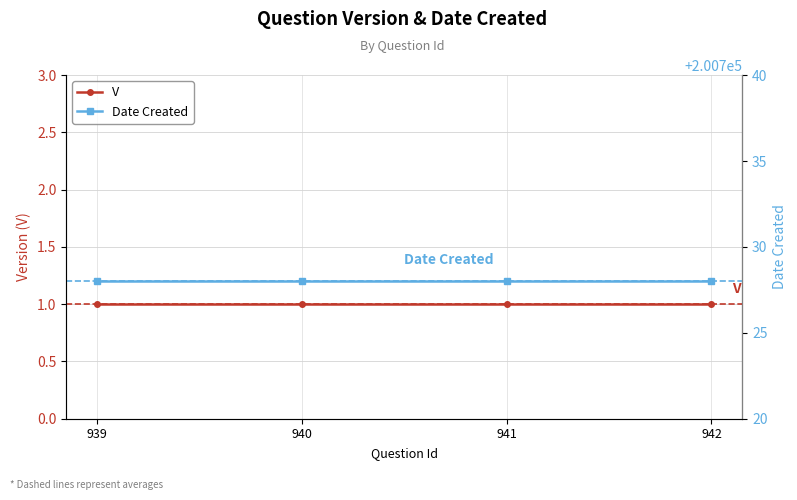

Which series has the widest spread of values?

V